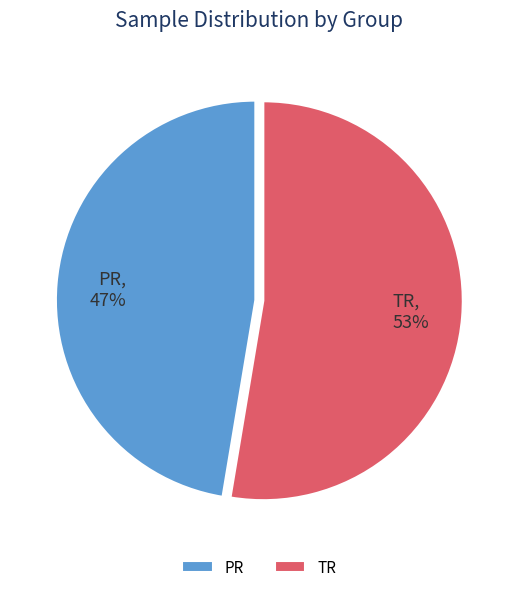

To the nearest percent, what portion does TR represent?

53%